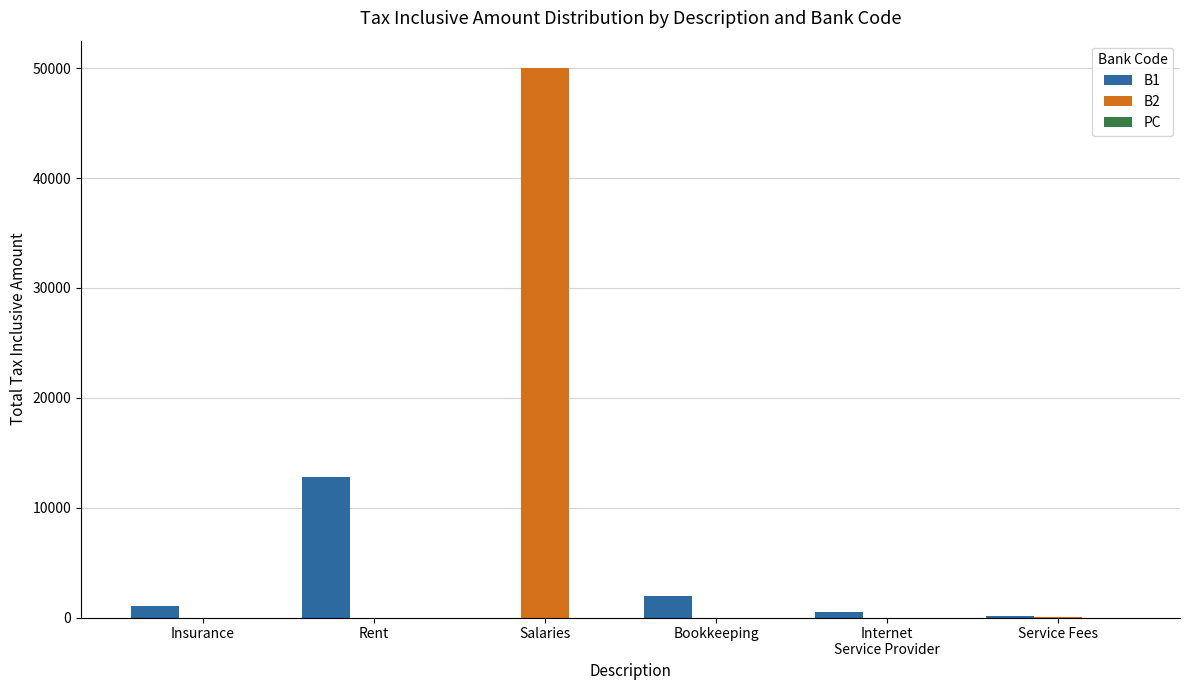

Which series has the widest spread of values?

B2